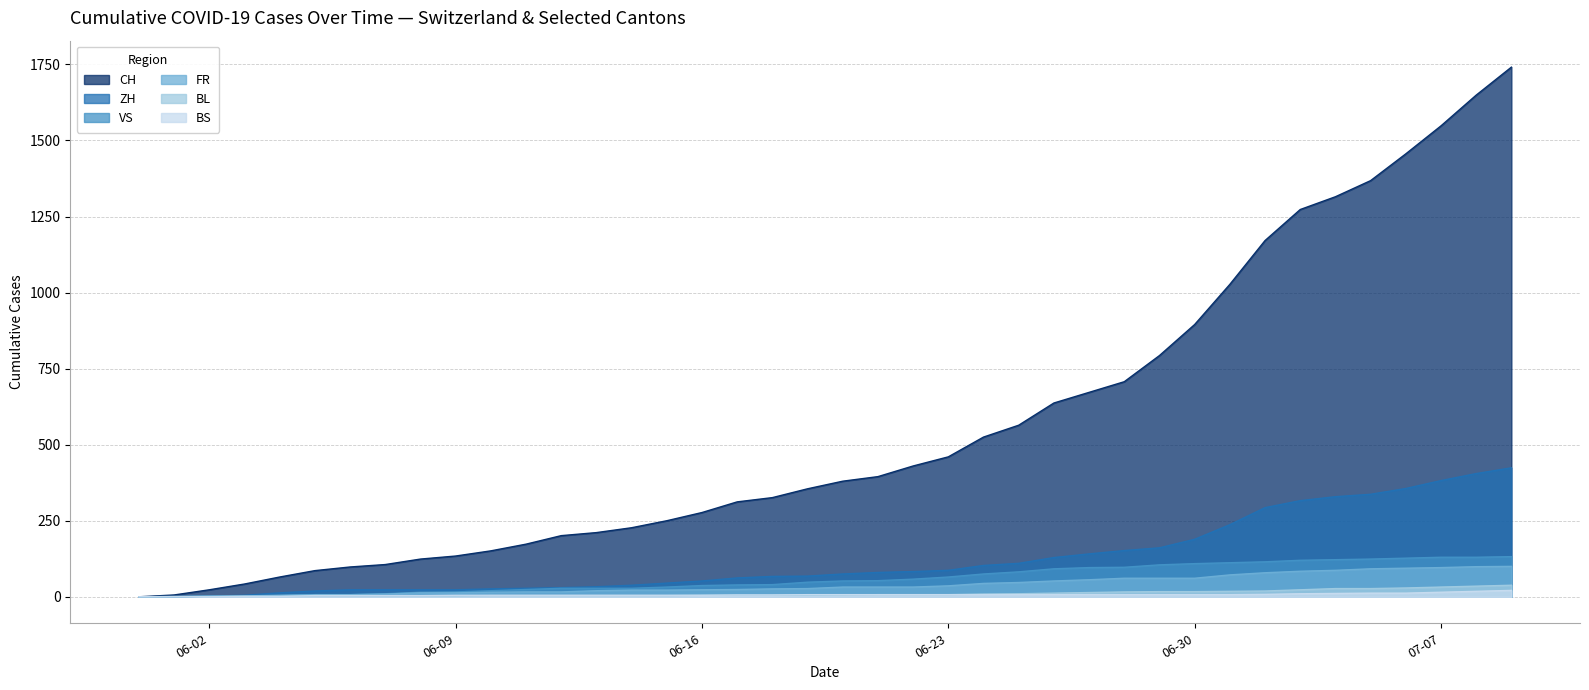

How many lines are shown in the chart?

6